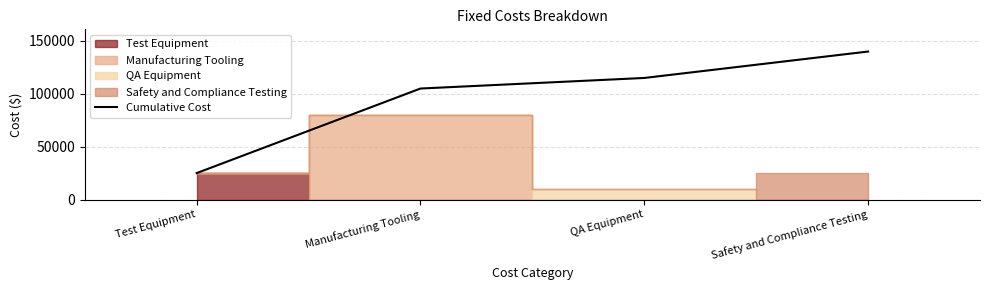

What is the minimum value for Cumulative Cost?

25000